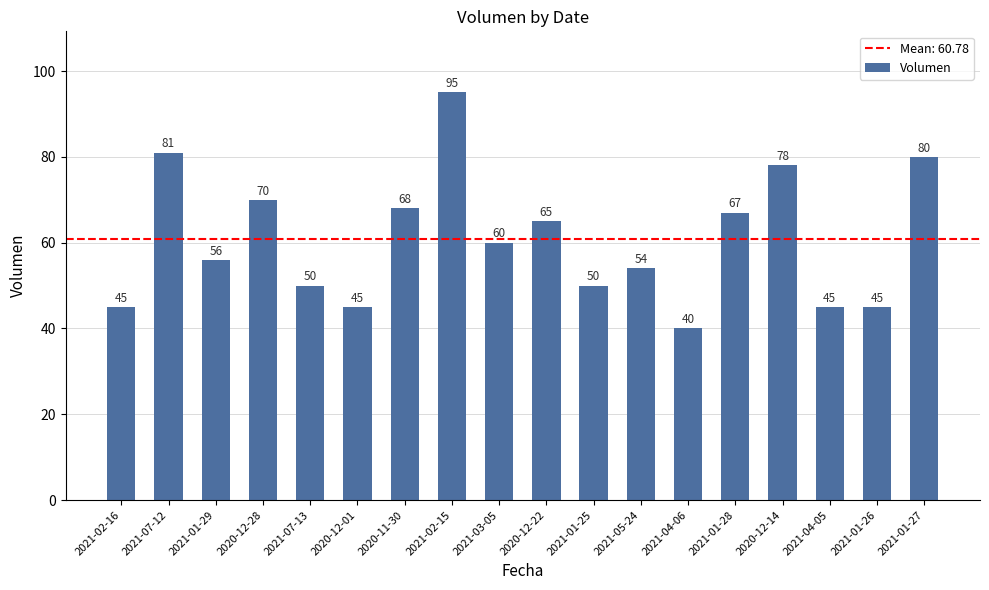

Is it true that the value at 2021-01-26 is 45?

True